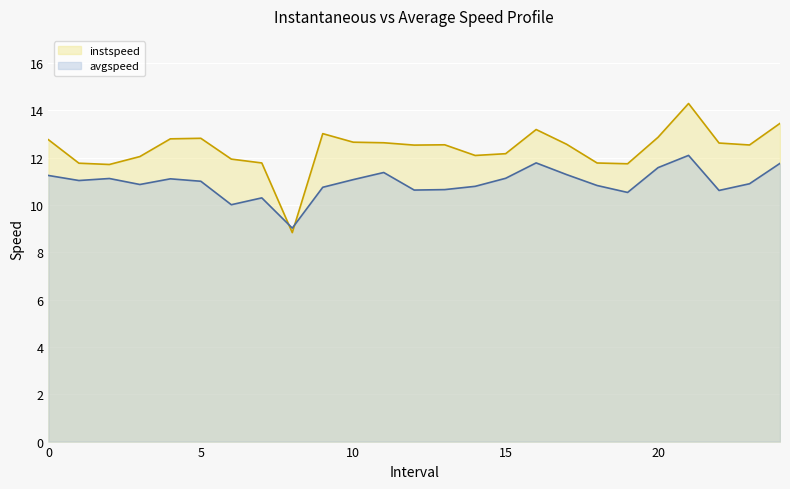

Count the number of categories in the chart.

25